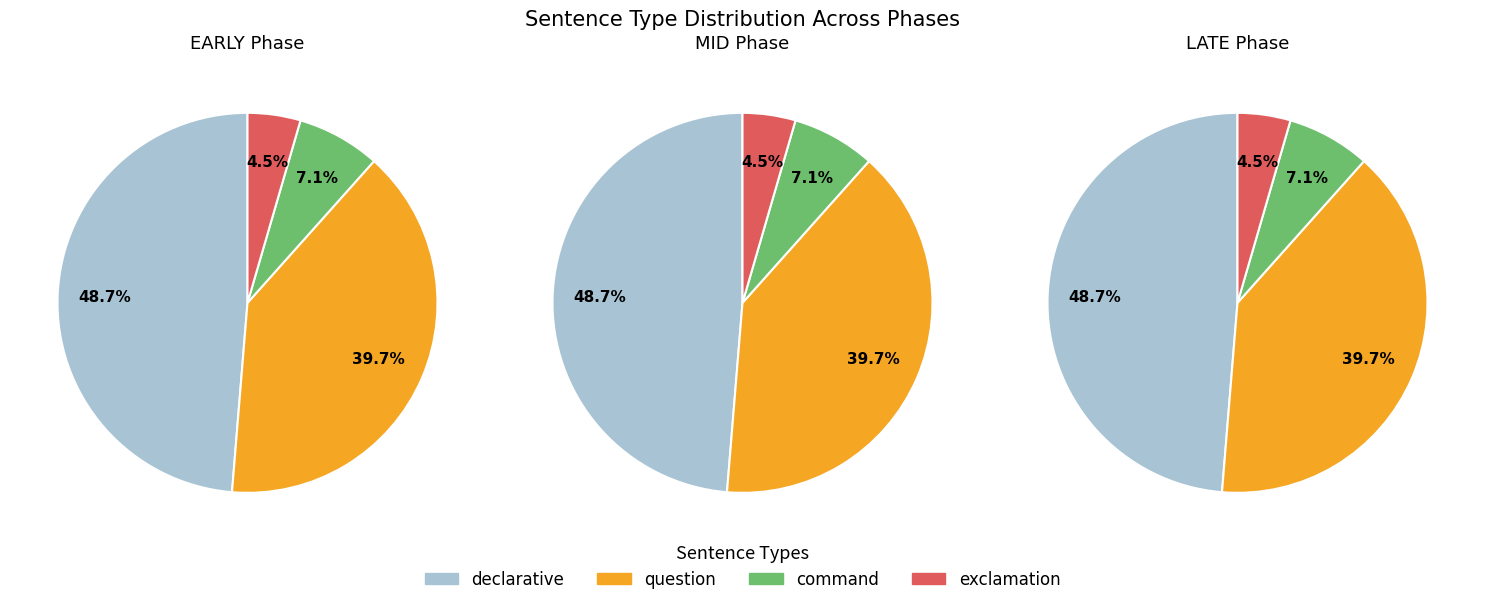

True or false: i10 accounts for 4% of the total.

False